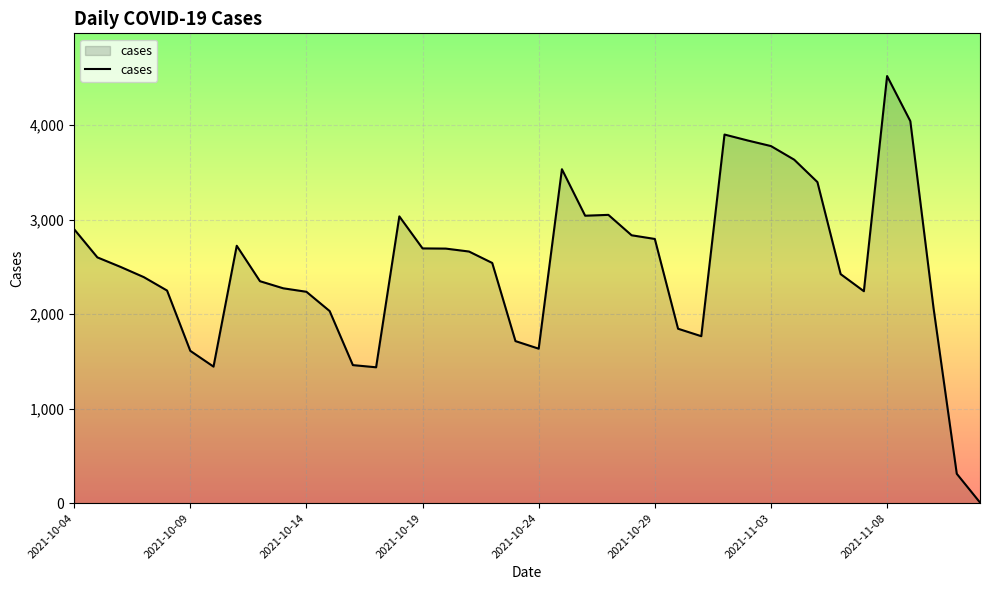

True or false: the data has more than 2 interior local peaks.

True